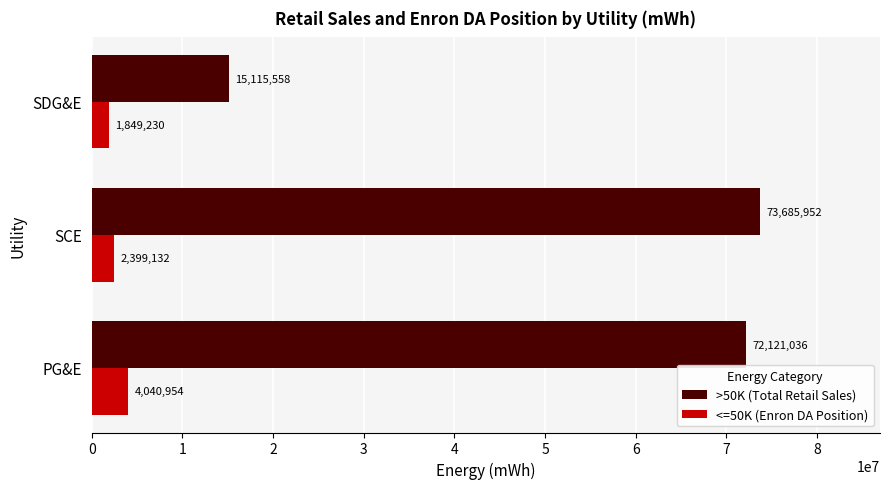

The value of >50K (Total Retail Sales) at SDG&E is 15115558.0. True or false?

True